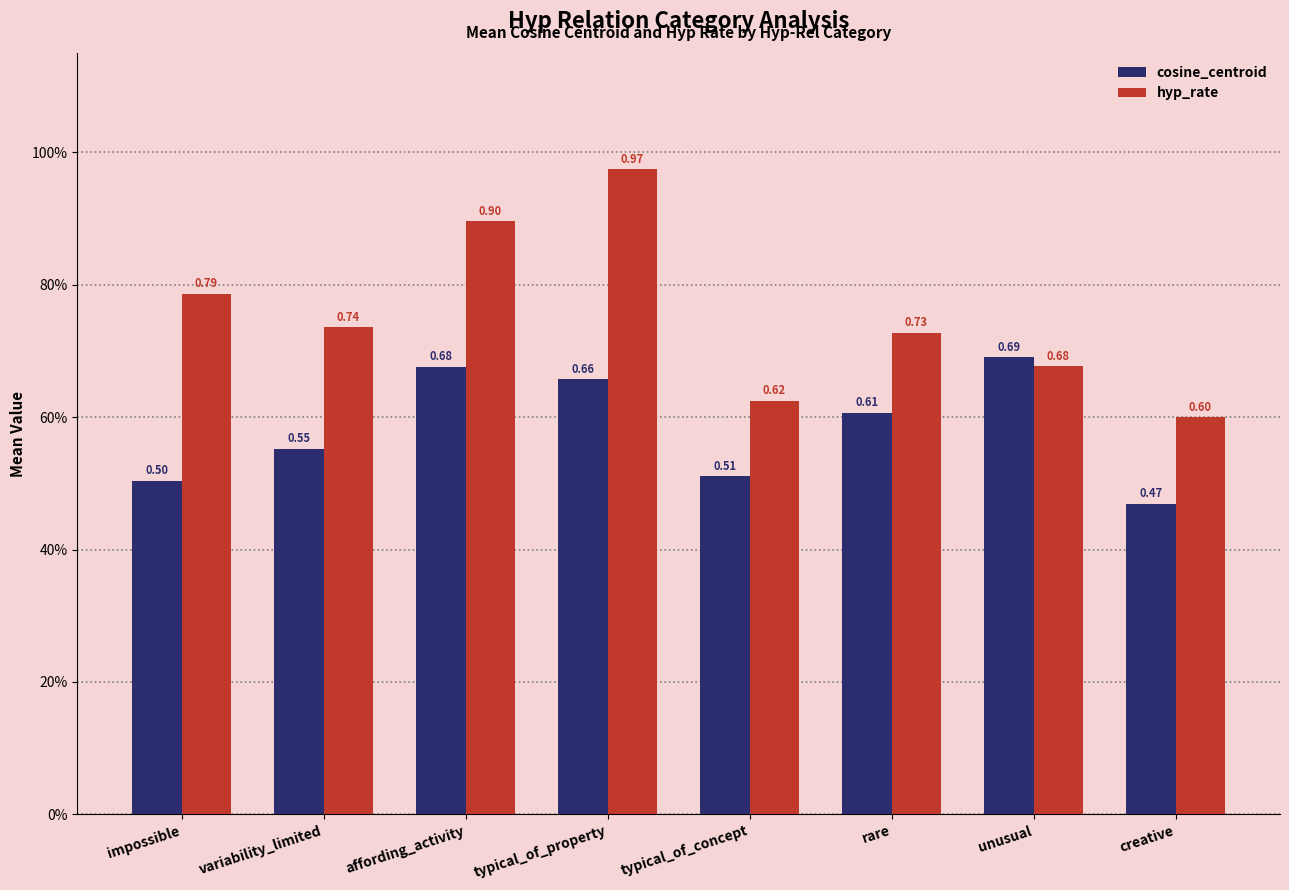

What position from the right is unusual?

2